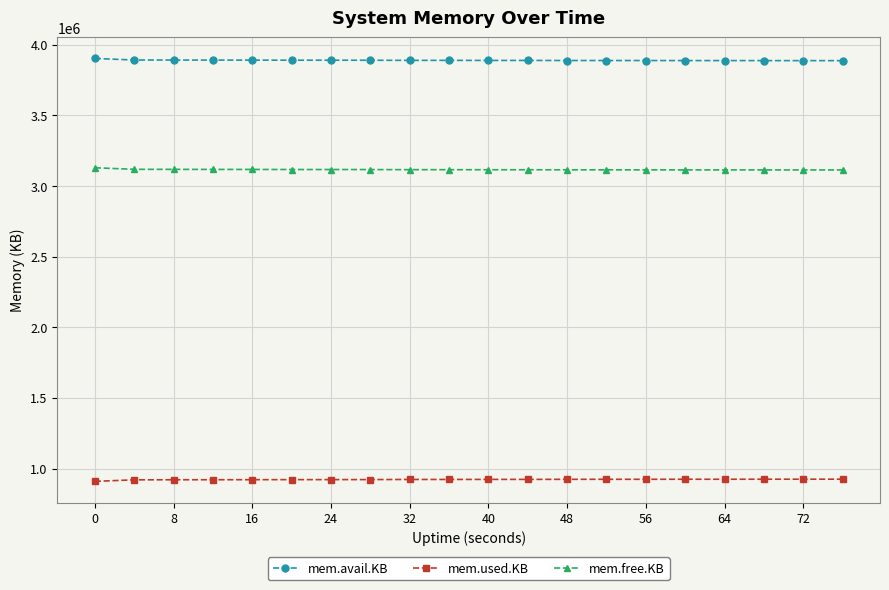

What is the sum of all mem.used.KB values?

18444160